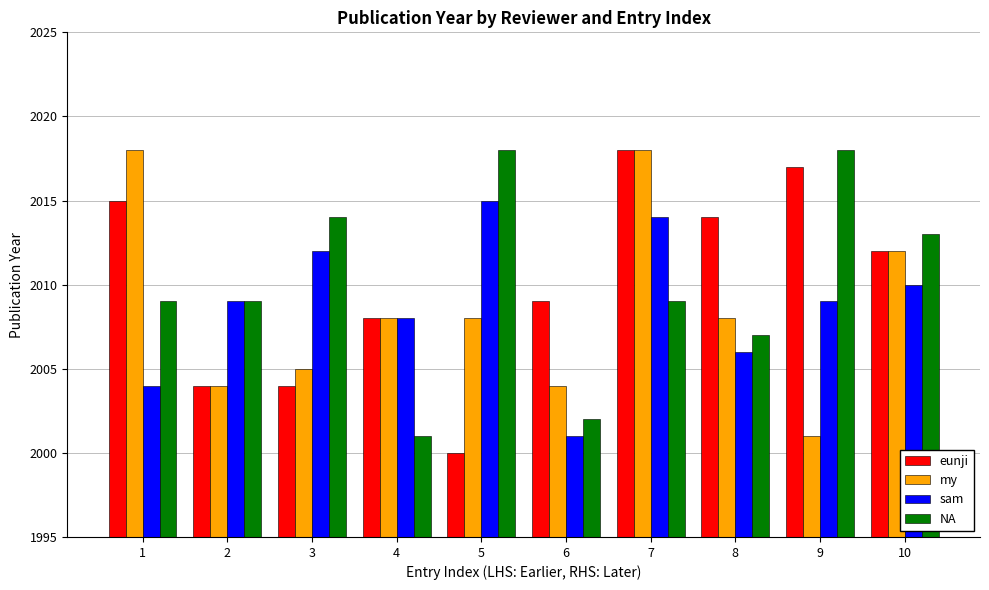

What is the difference between the maximum and minimum values in the sam series?

14